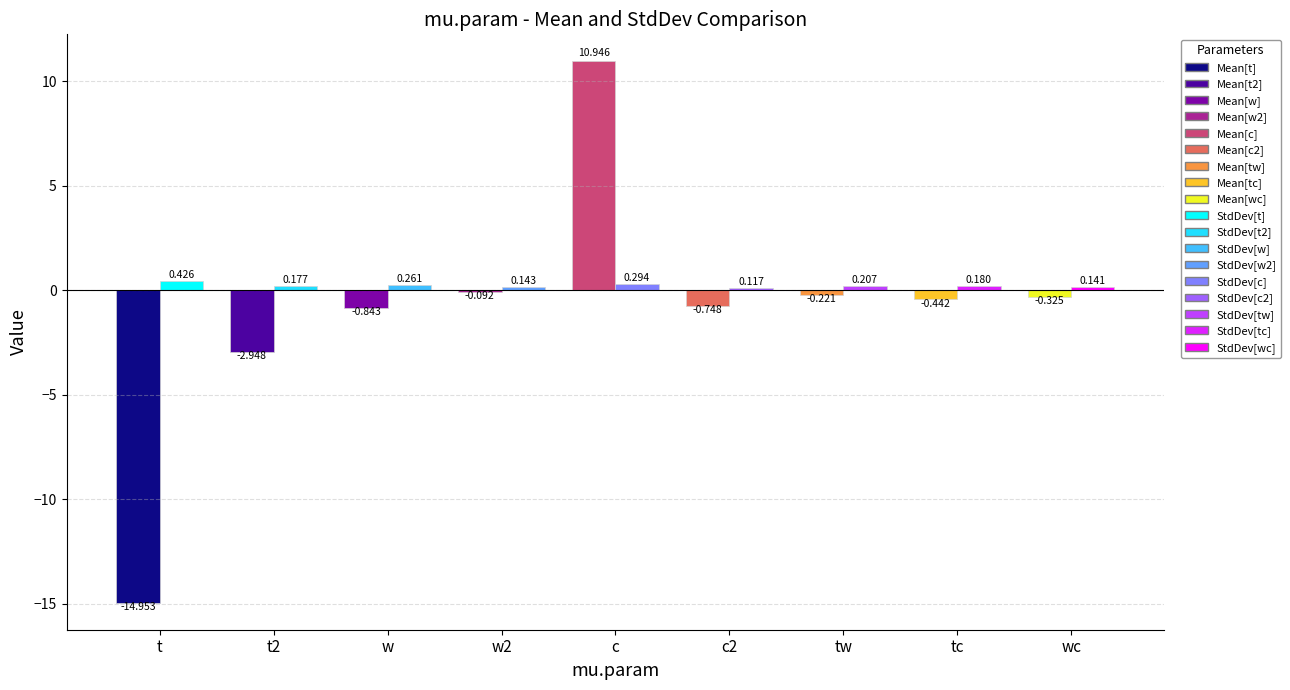

Reading left to right, list all the values displayed in this chart.

Mean: -15.0	-2.9	-0.8	-0.1	10.9	-0.7	-0.2	-0.4	-0.3
StdDev: 0.4	0.2	0.3	0.1	0.3	0.1	0.2	0.2	0.1